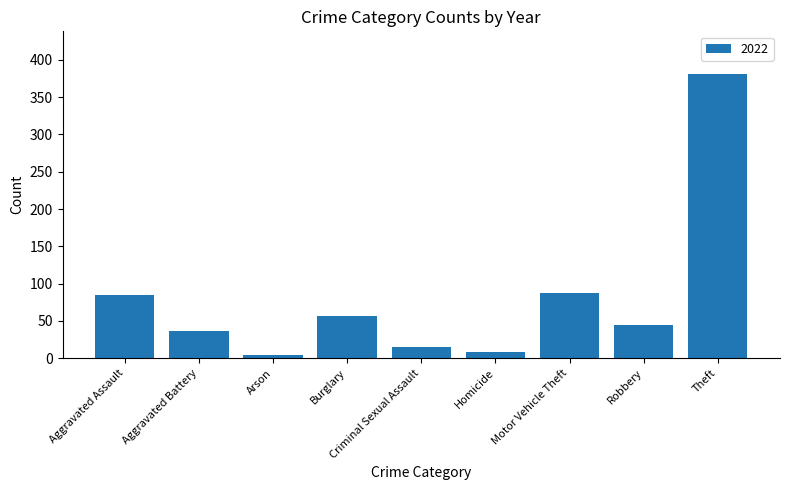

What value does the data have at Motor Vehicle Theft?

87